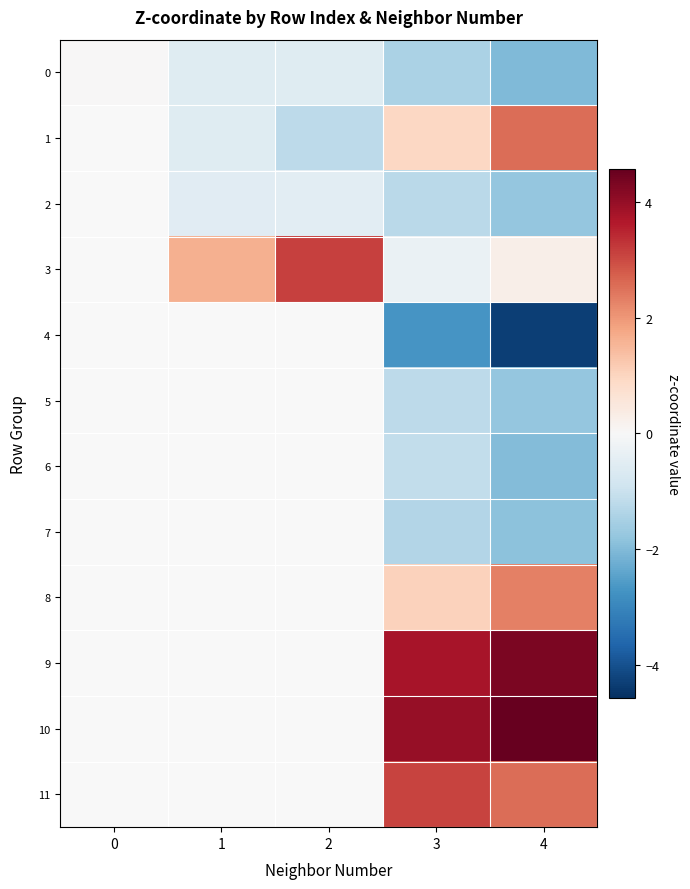

What is the total value across all series at 3?

3.5